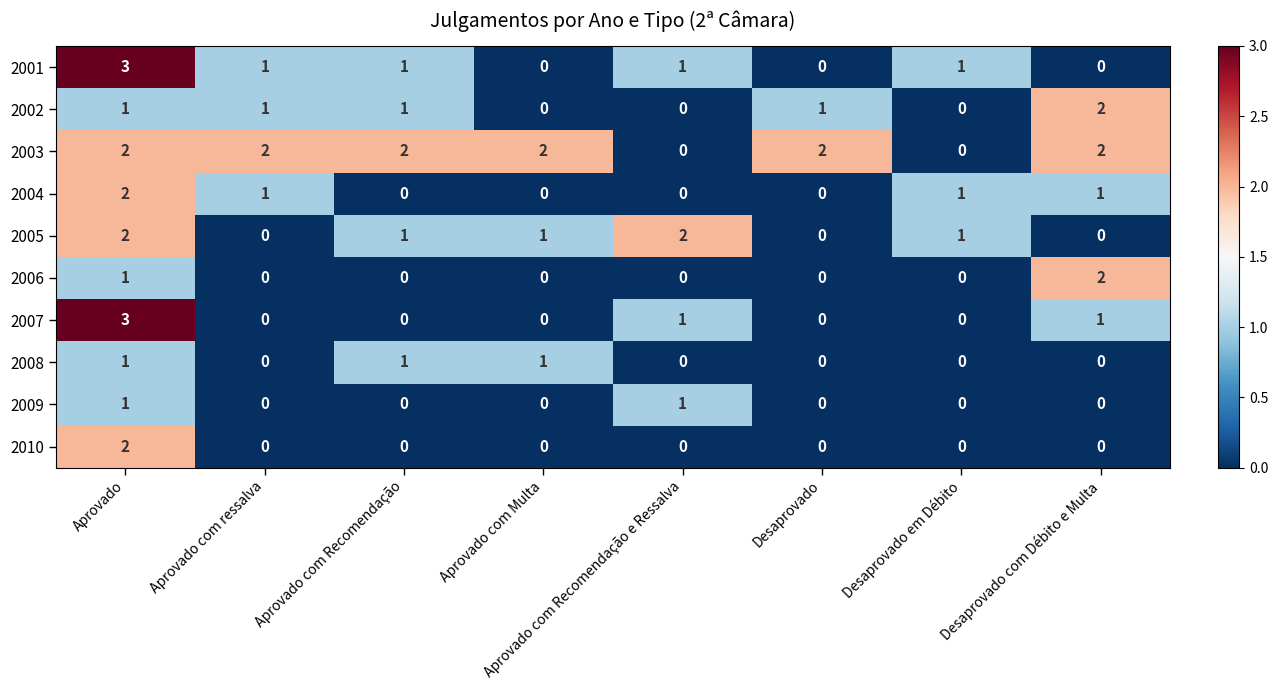

Which series has the largest total across all categories?

2003